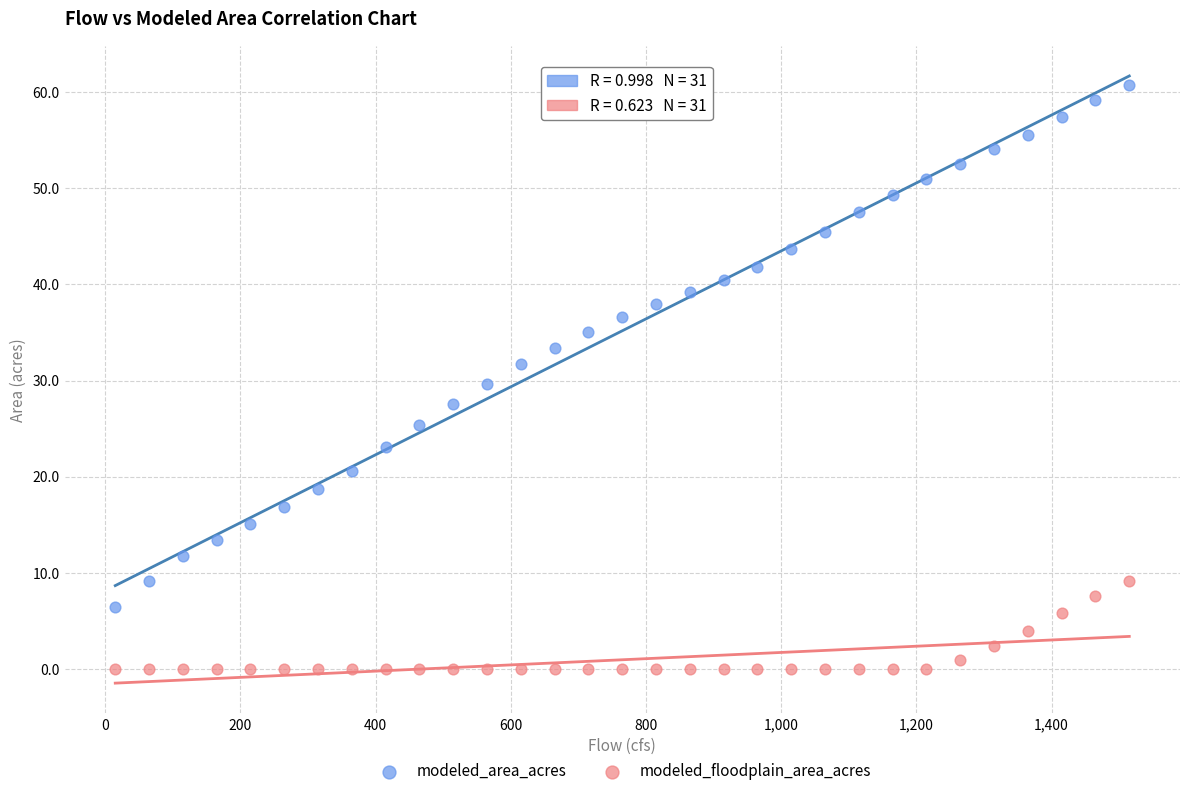

Across all data points, what is the range of X values (max minus min)?

1500.0